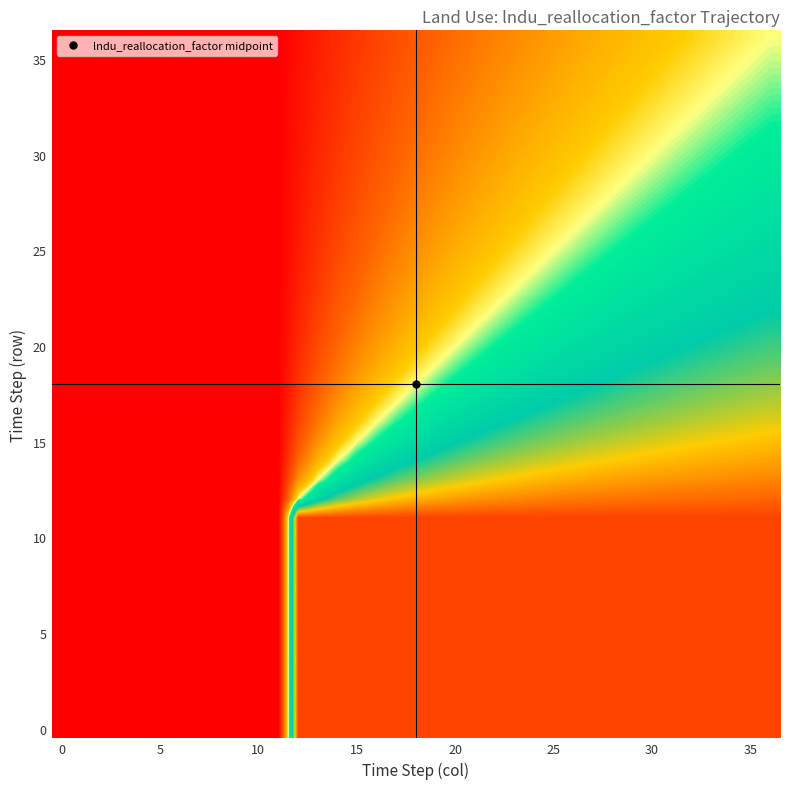

At which category is the sum across all series the highest?

36